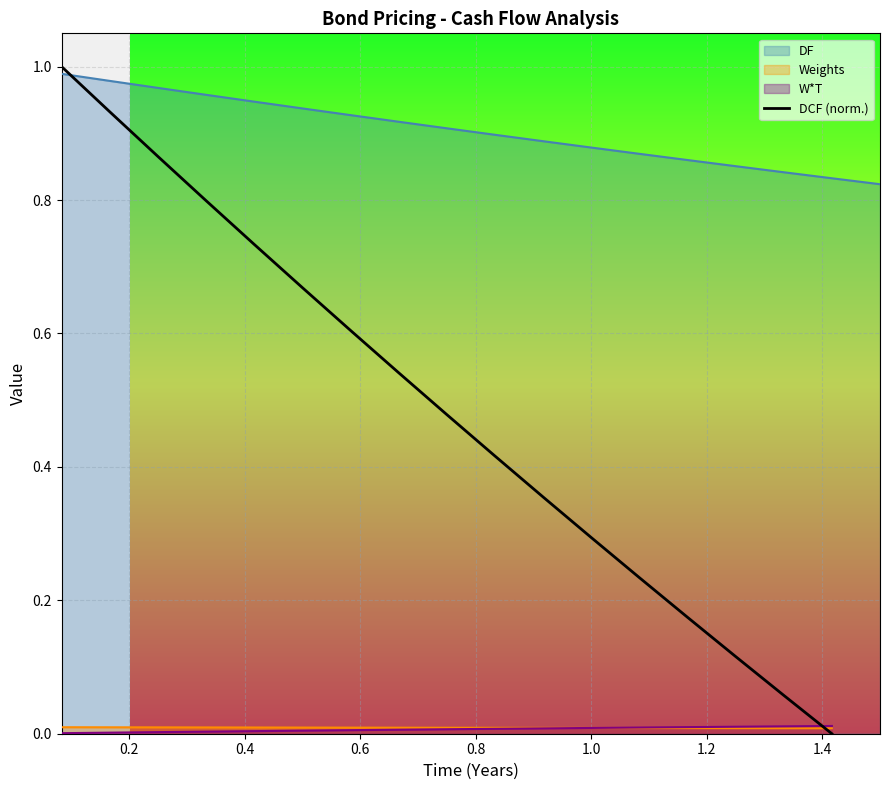

Does the chart display data point markers on the line(s)?

No